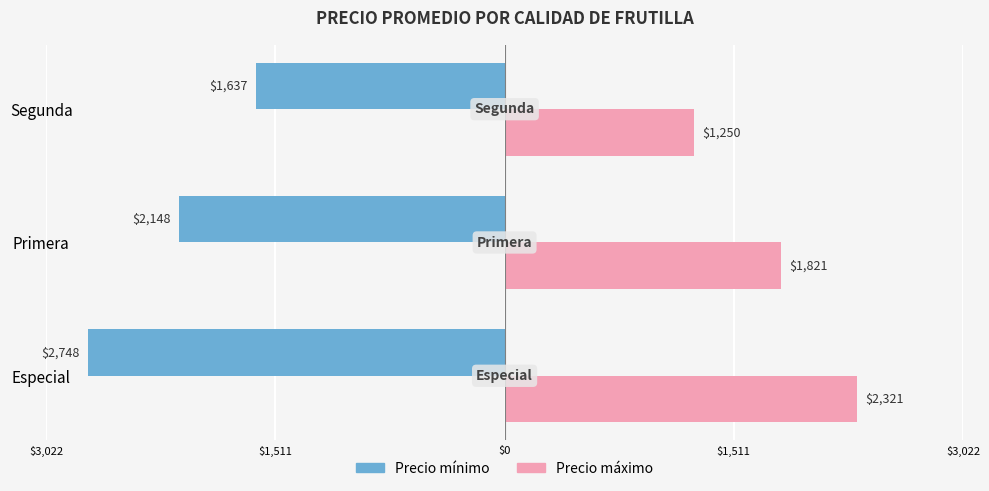

What position from the left is Especial?

1